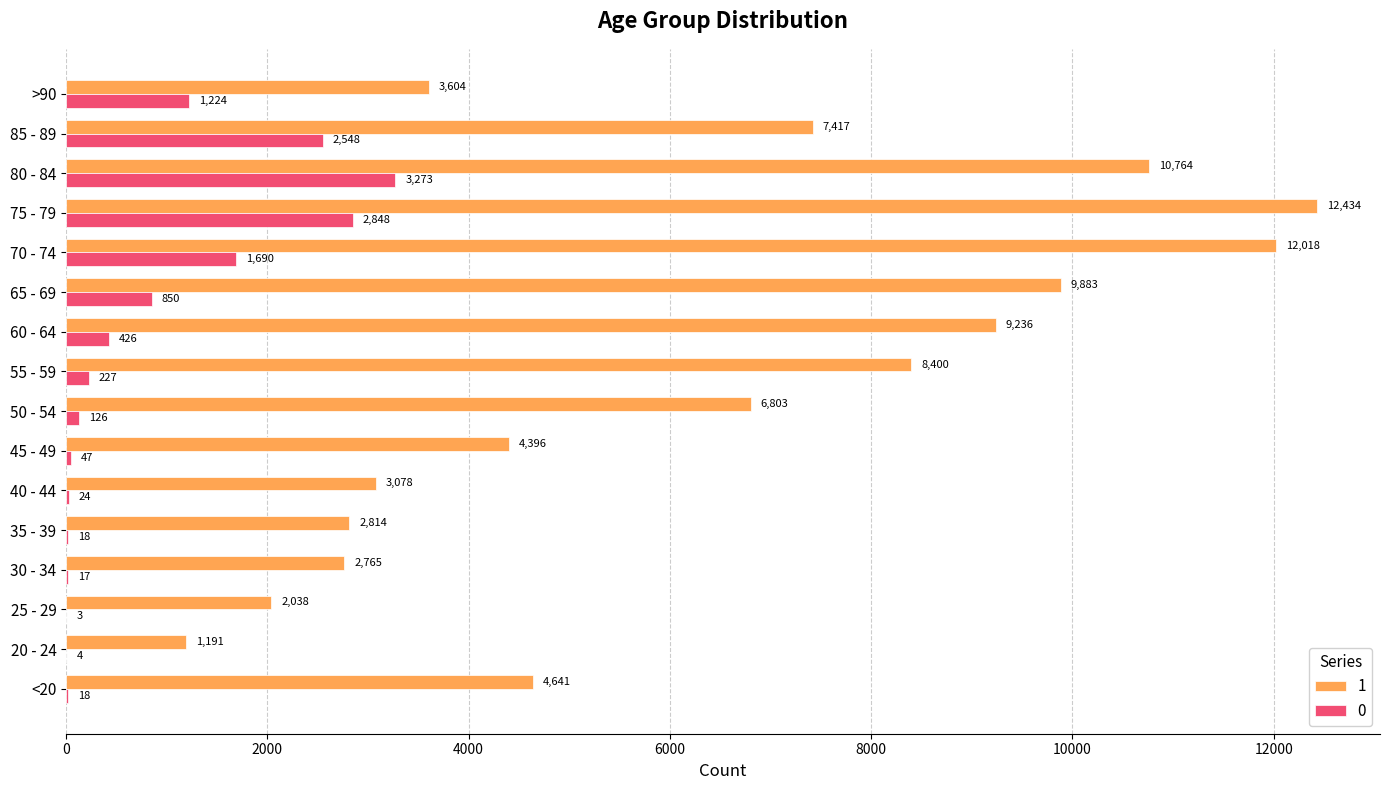

How many series are shown in this chart?

2